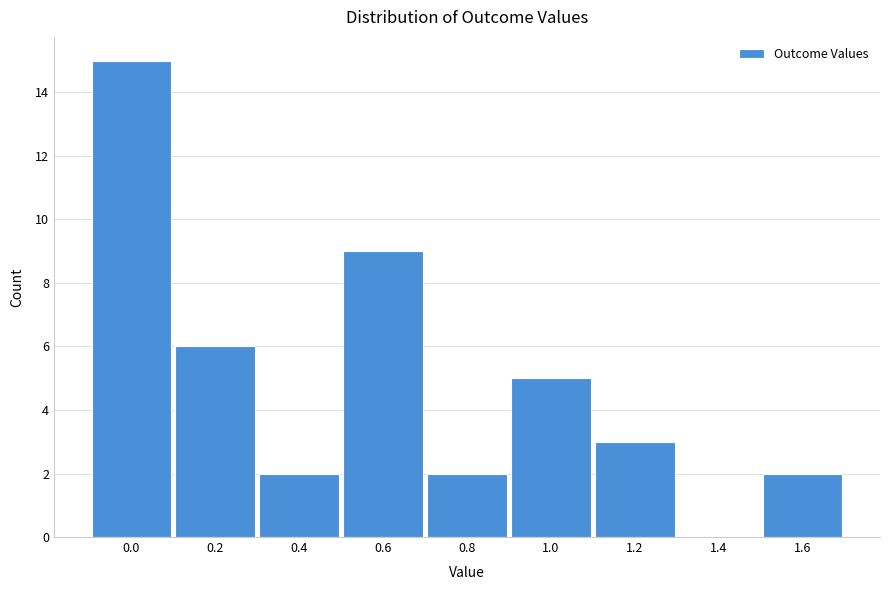

Reading left to right, list all the values displayed in this chart.

0.0=15	0.2=6	0.4=2	0.6=9	0.8=2	1.0=5	1.2=3	1.4=0	1.6=2